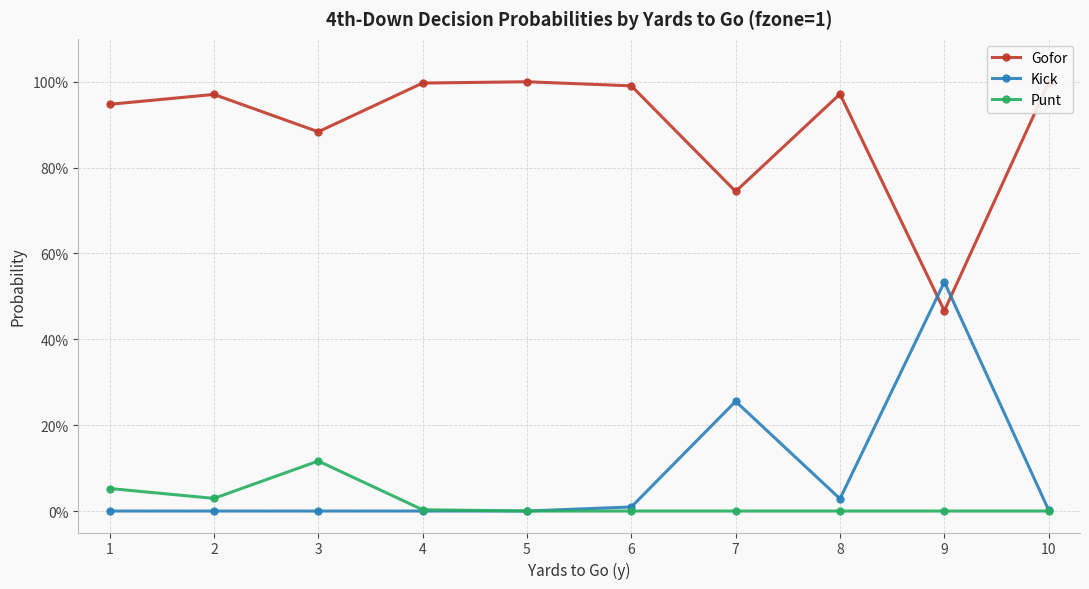

Rank the series at 1 from lowest to highest value.

Kick, Punt, Gofor